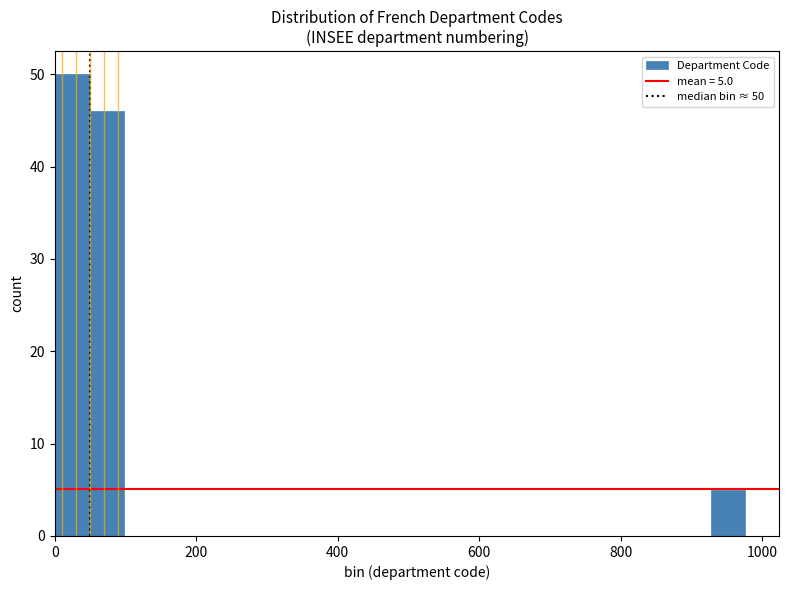

Read against the x-axis, roughly where is the centre of the tallest bar?

20